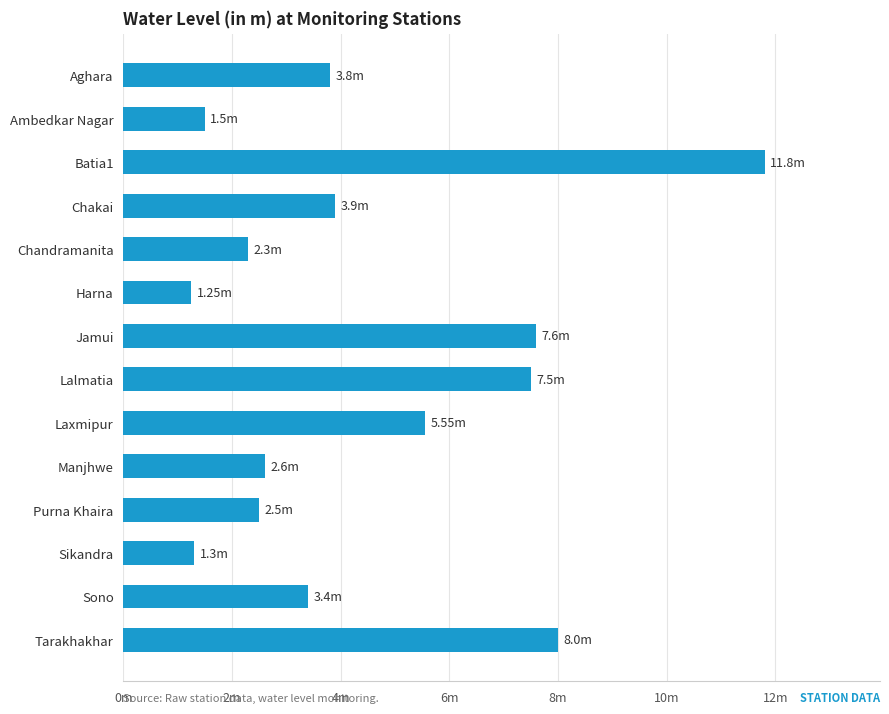

What is the average value?

4.5